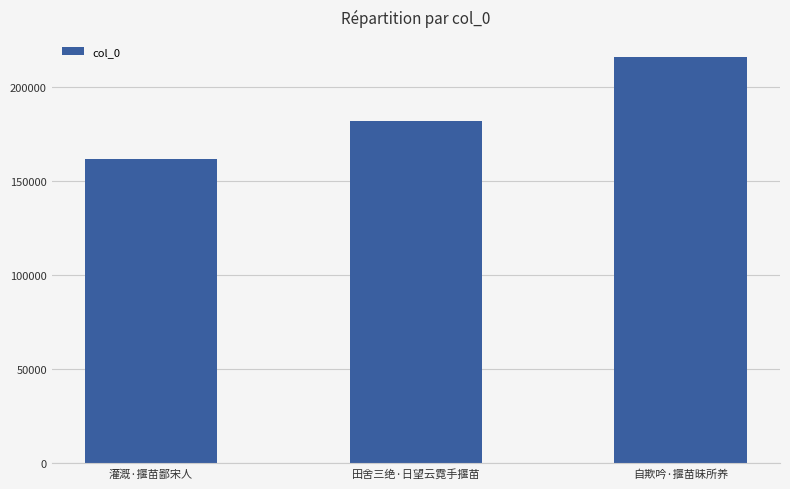

Does the chart contain any negative values?

No